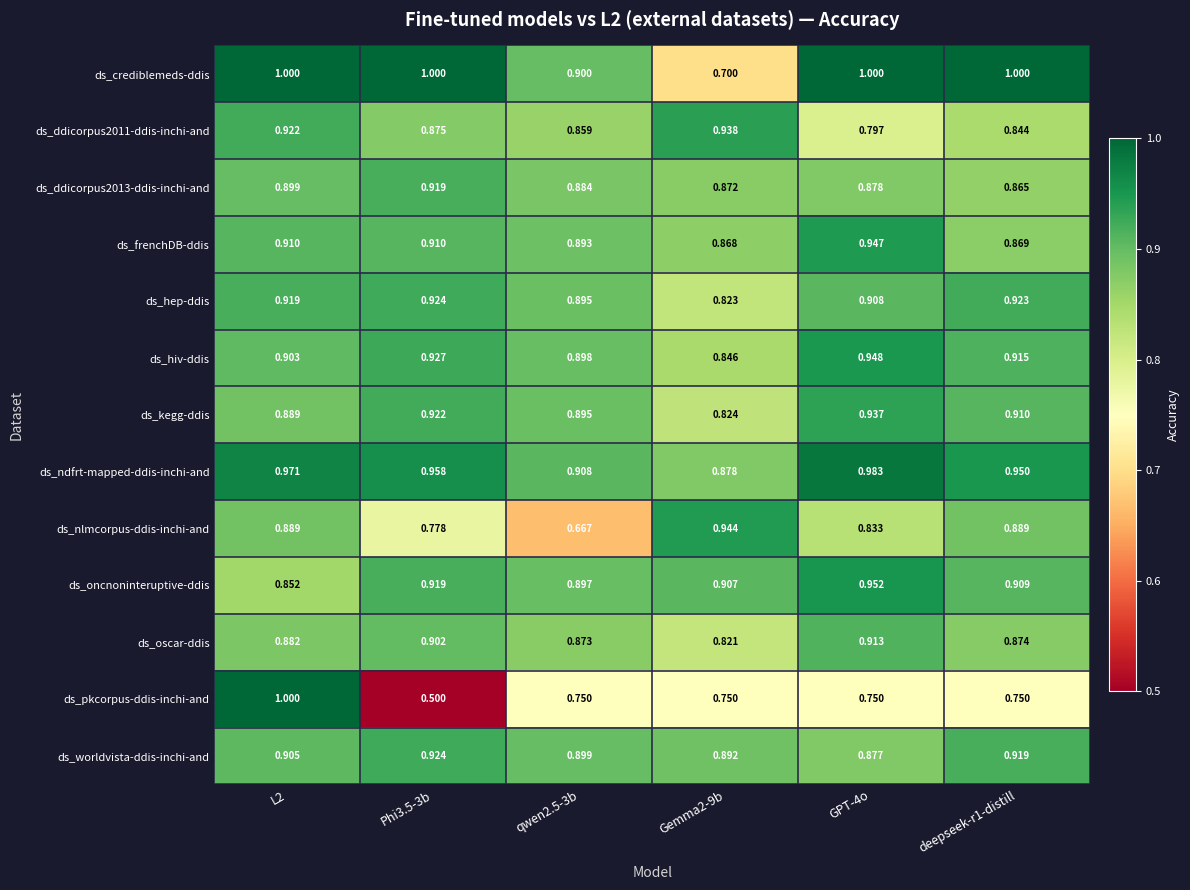

Which series has the widest spread of values?

ds_pkcorpus-ddis-inchi-and